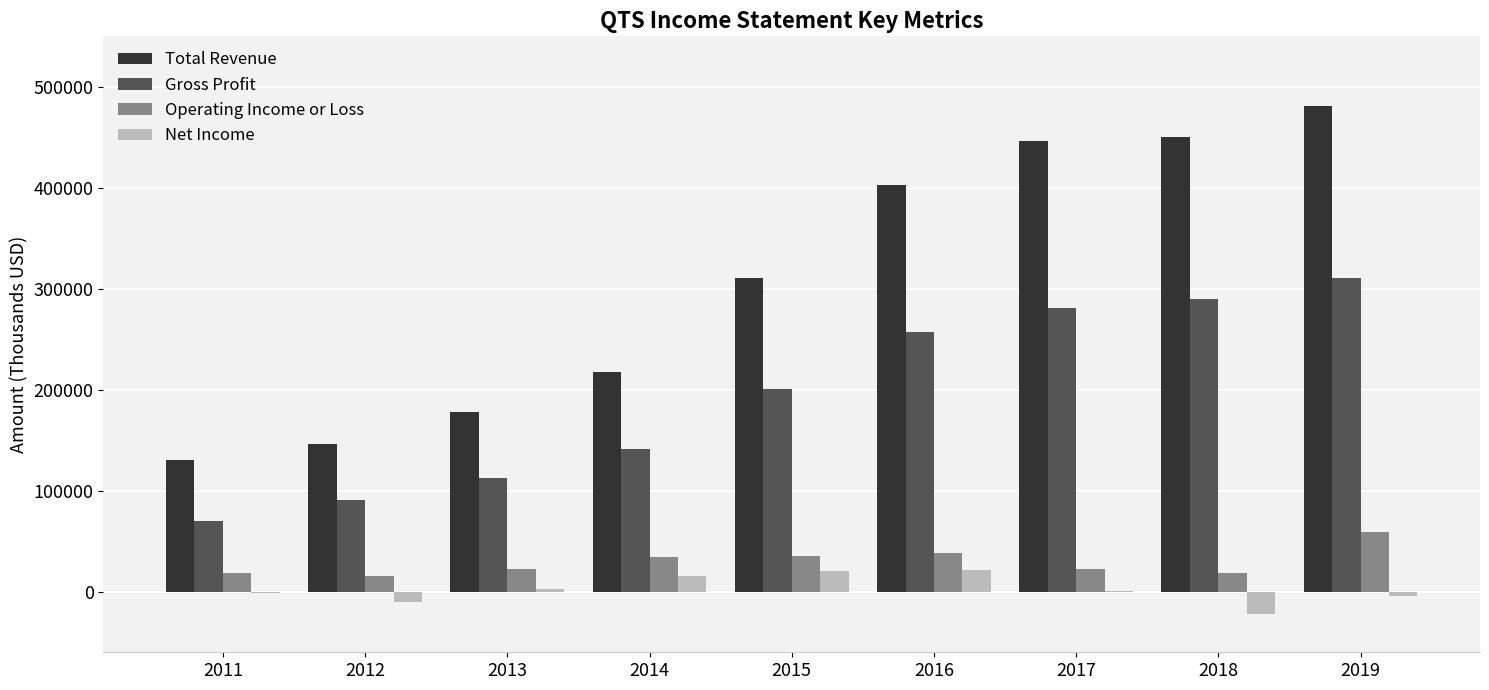

Does the chart contain stacked bars?

No